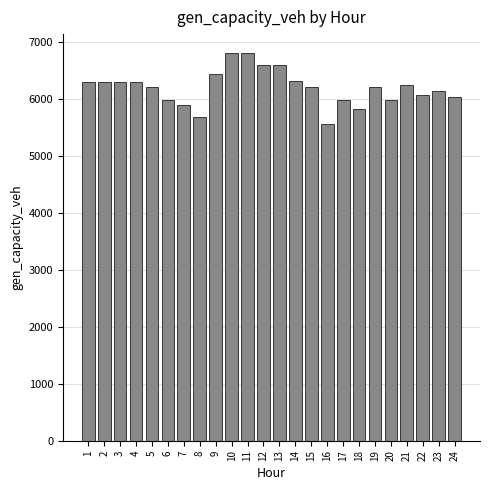

What is the value of the 8th bar from the left?

5690.2